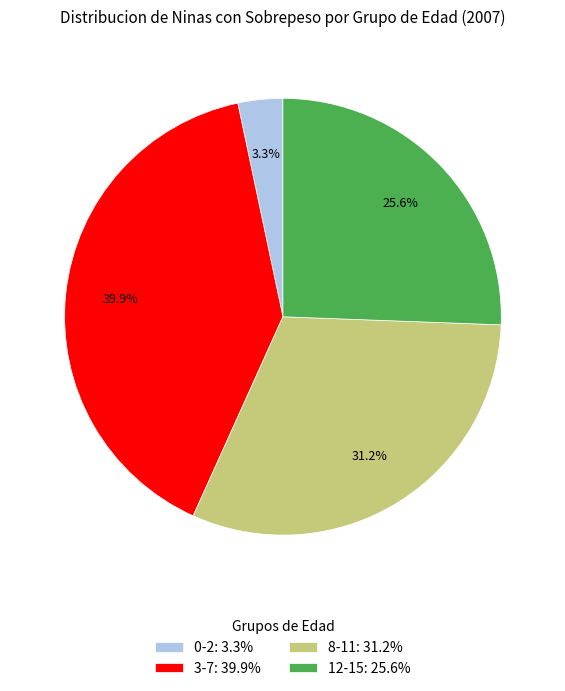

Rank the categories by value from highest to lowest.

3-7: 39.9%, 8-11: 31.2%, 12-15: 25.6%, 0-2: 3.3%